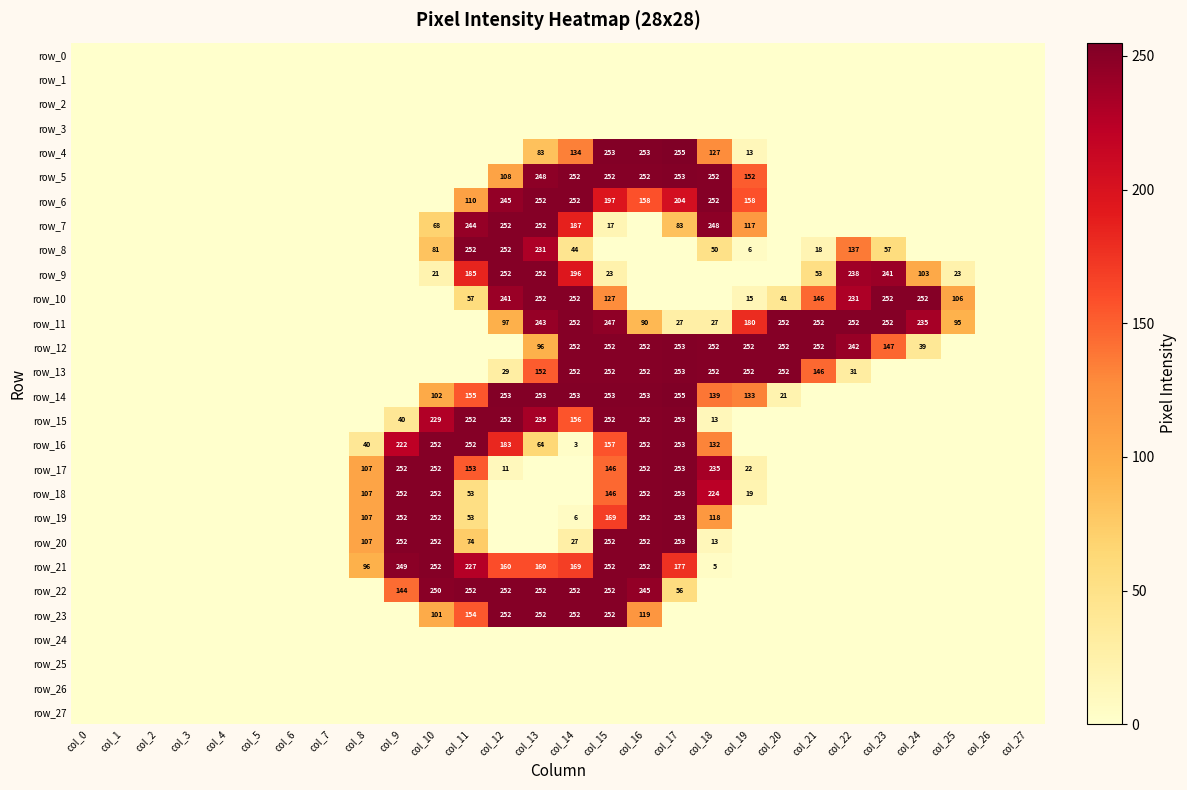

Reading left to right, transcribe all the data shown in this chart.

row_0: 0	0	0	0	0	0	0	0	0	0	0	0	0	0	0	0	0	0	0	0	0	0	0	0	0	0	0	0
row_1: 0	0	0	0	0	0	0	0	0	0	0	0	0	0	0	0	0	0	0	0	0	0	0	0	0	0	0	0
row_2: 0	0	0	0	0	0	0	0	0	0	0	0	0	0	0	0	0	0	0	0	0	0	0	0	0	0	0	0
row_3: 0	0	0	0	0	0	0	0	0	0	0	0	0	0	0	0	0	0	0	0	0	0	0	0	0	0	0	0
row_4: 0	0	0	0	0	0	0	0	0	0	0	0	0	83	134	253	253	255	127	13	0	0	0	0	0	0	0	0
row_5: 0	0	0	0	0	0	0	0	0	0	0	0	108	248	252	252	252	253	252	152	0	0	0	0	0	0	0	0
row_6: 0	0	0	0	0	0	0	0	0	0	0	110	245	252	252	197	158	204	252	158	0	0	0	0	0	0	0	0
row_7: 0	0	0	0	0	0	0	0	0	0	68	244	252	252	187	17	0	83	248	117	0	0	0	0	0	0	0	0
row_8: 0	0	0	0	0	0	0	0	0	0	81	252	252	231	44	0	0	0	50	6	0	18	137	57	0	0	0	0
row_9: 0	0	0	0	0	0	0	0	0	0	21	185	252	252	196	23	0	0	0	0	0	53	238	241	103	23	0	0
row_10: 0	0	0	0	0	0	0	0	0	0	0	57	241	252	252	127	0	0	0	15	41	146	231	252	252	106	0	0
row_11: 0	0	0	0	0	0	0	0	0	0	0	0	97	243	252	247	90	27	27	180	252	252	252	252	235	95	0	0
row_12: 0	0	0	0	0	0	0	0	0	0	0	0	0	96	252	252	252	253	252	252	252	252	242	147	39	0	0	0
row_13: 0	0	0	0	0	0	0	0	0	0	0	0	29	152	252	252	252	253	252	252	252	146	31	0	0	0	0	0
row_14: 0	0	0	0	0	0	0	0	0	0	102	155	253	253	253	253	253	255	139	133	21	0	0	0	0	0	0	0
row_15: 0	0	0	0	0	0	0	0	0	40	229	252	252	235	156	252	252	253	13	0	0	0	0	0	0	0	0	0
row_16: 0	0	0	0	0	0	0	0	40	222	252	252	183	64	3	157	252	253	132	0	0	0	0	0	0	0	0	0
row_17: 0	0	0	0	0	0	0	0	107	252	252	153	11	0	0	146	252	253	235	22	0	0	0	0	0	0	0	0
row_18: 0	0	0	0	0	0	0	0	107	252	252	53	0	0	0	146	252	253	224	19	0	0	0	0	0	0	0	0
row_19: 0	0	0	0	0	0	0	0	107	252	252	53	0	0	6	169	252	253	118	0	0	0	0	0	0	0	0	0
row_20: 0	0	0	0	0	0	0	0	107	252	252	74	0	0	27	252	252	253	13	0	0	0	0	0	0	0	0	0
row_21: 0	0	0	0	0	0	0	0	96	249	252	227	160	160	169	252	252	177	5	0	0	0	0	0	0	0	0	0
row_22: 0	0	0	0	0	0	0	0	0	144	250	252	252	252	252	252	245	56	0	0	0	0	0	0	0	0	0	0
row_23: 0	0	0	0	0	0	0	0	0	0	101	154	252	252	252	252	119	0	0	0	0	0	0	0	0	0	0	0
row_24: 0	0	0	0	0	0	0	0	0	0	0	0	0	0	0	0	0	0	0	0	0	0	0	0	0	0	0	0
row_25: 0	0	0	0	0	0	0	0	0	0	0	0	0	0	0	0	0	0	0	0	0	0	0	0	0	0	0	0
row_26: 0	0	0	0	0	0	0	0	0	0	0	0	0	0	0	0	0	0	0	0	0	0	0	0	0	0	0	0
row_27: 0	0	0	0	0	0	0	0	0	0	0	0	0	0	0	0	0	0	0	0	0	0	0	0	0	0	0	0